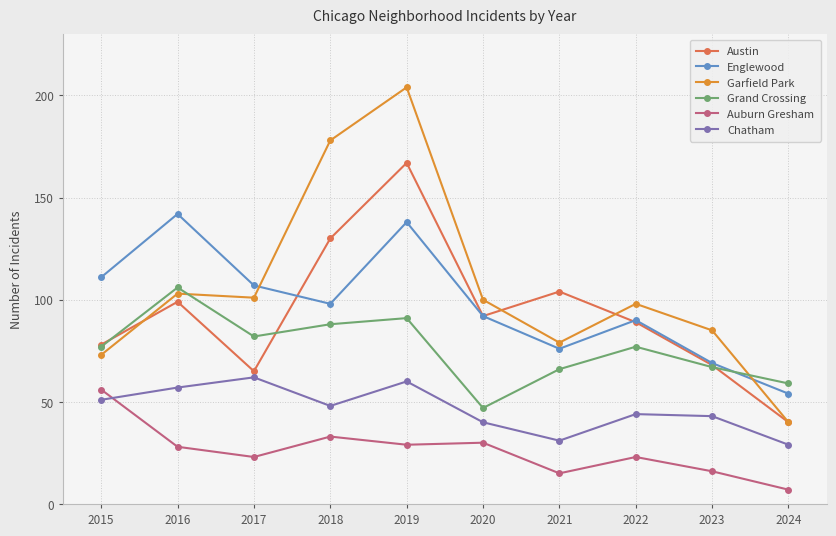

Is this an area chart (filled region under the line)?

No